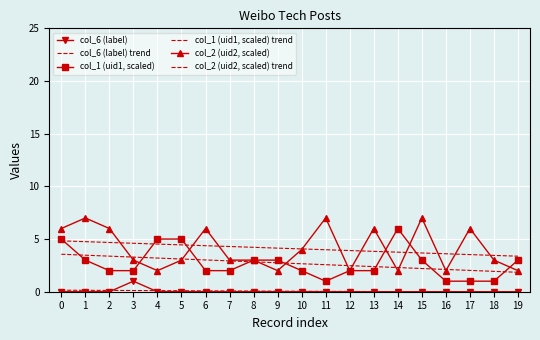

At 9, list the series in order from largest to smallest.

col_2 (uid2, scaled) trend, col_1 (uid1, scaled), col_1 (uid1, scaled) trend, col_2 (uid2, scaled), col_6 (label) trend, col_6 (label)